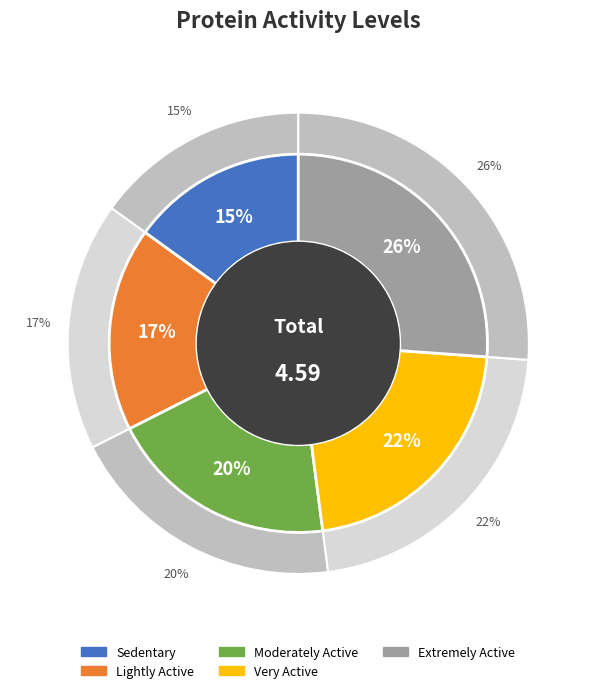

Is the sum of Extremely Active and Lightly Active greater than half?

No